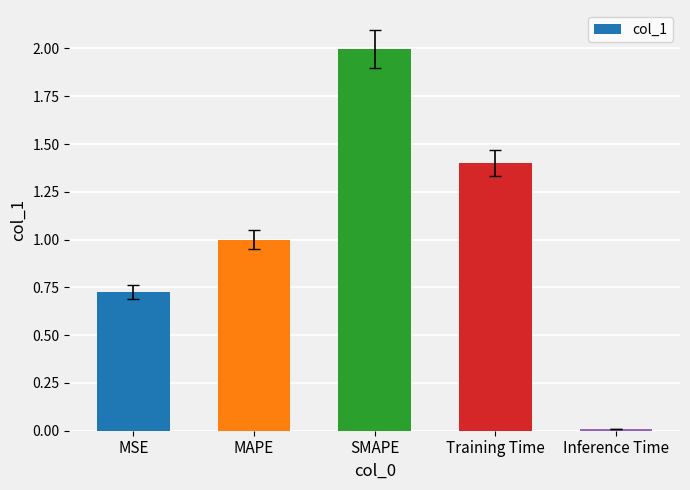

What is the label of the 4th bar from the left?

Training Time